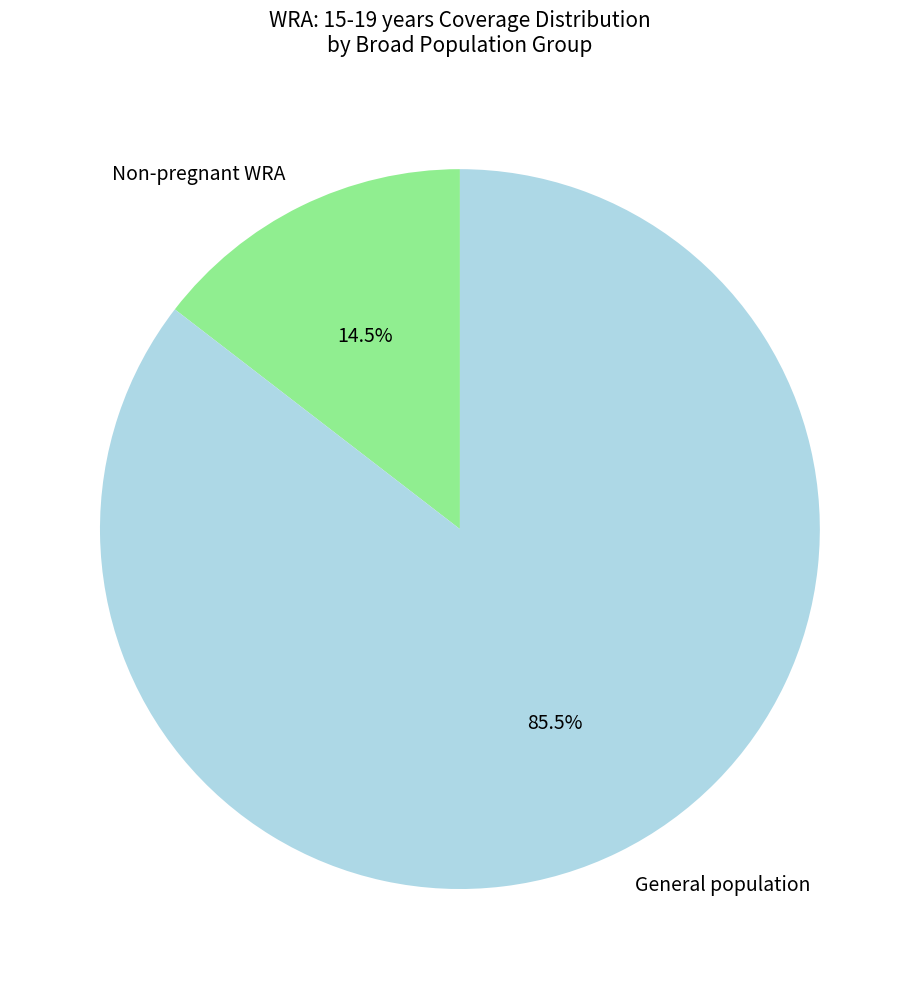

Is the sum of Non-pregnant WRA and General population greater than half?

Yes